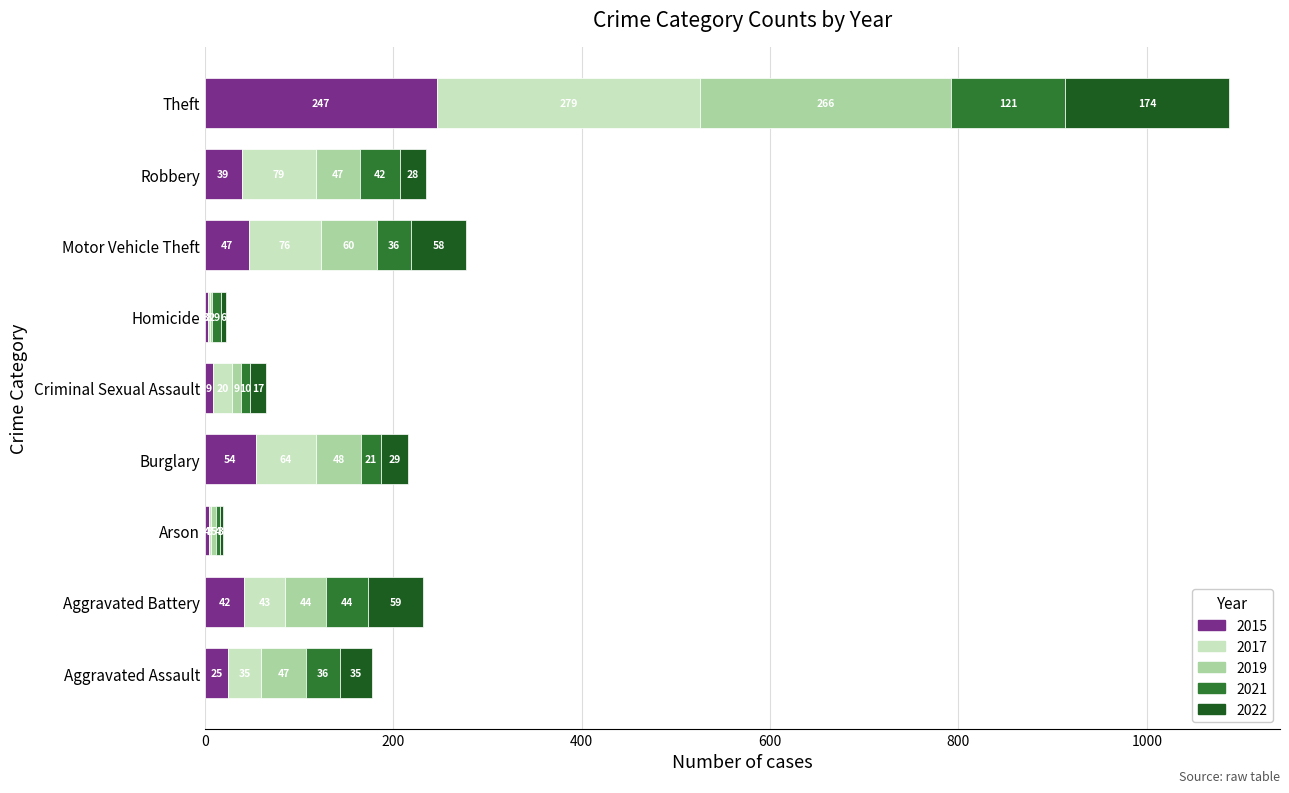

What is the sum of all 2015 values?

470